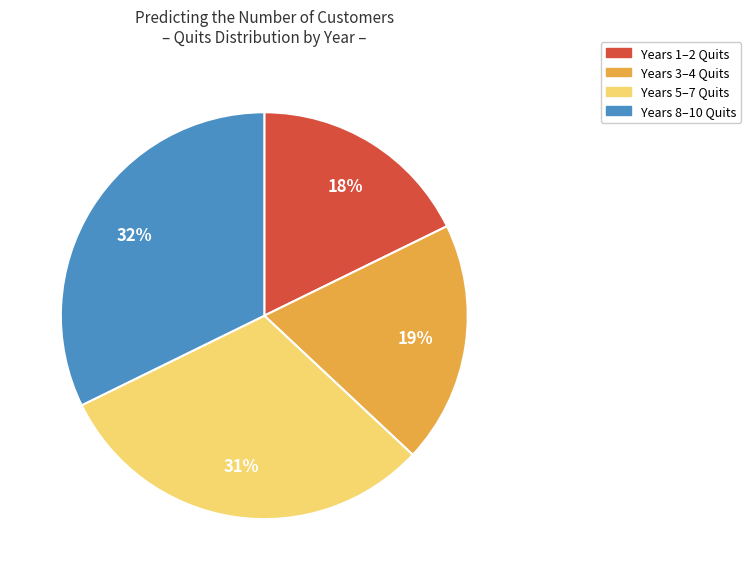

Count the number of slices in the pie.

4